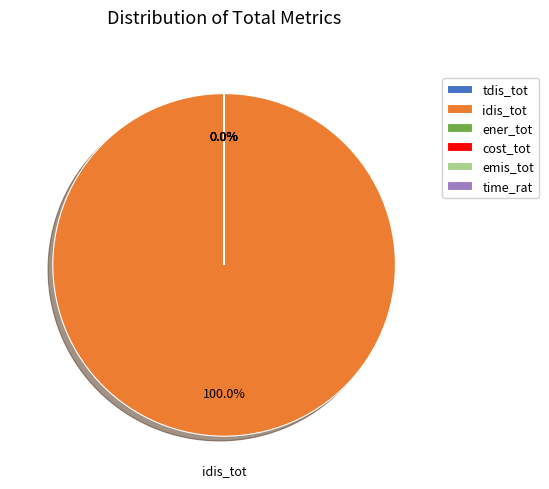

Which slice is the largest?

idis_tot